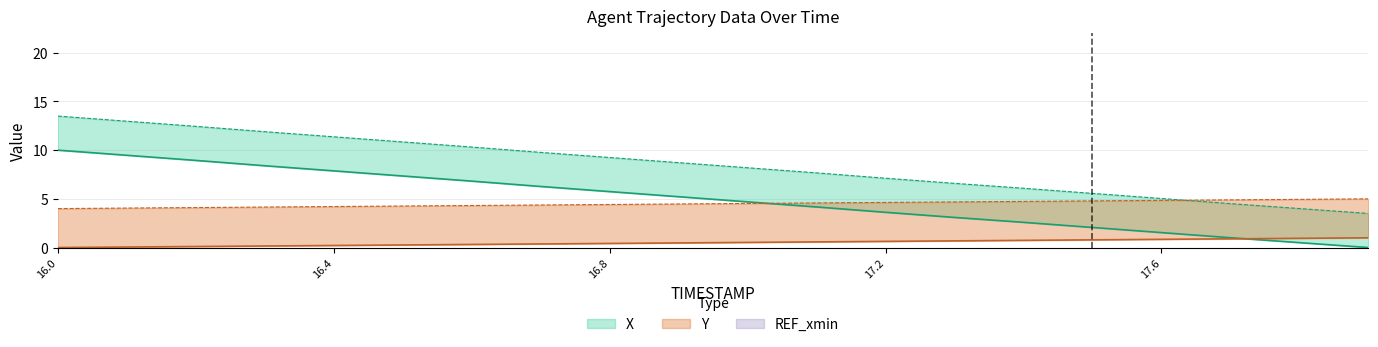

What is the sum of all X values?

99.4